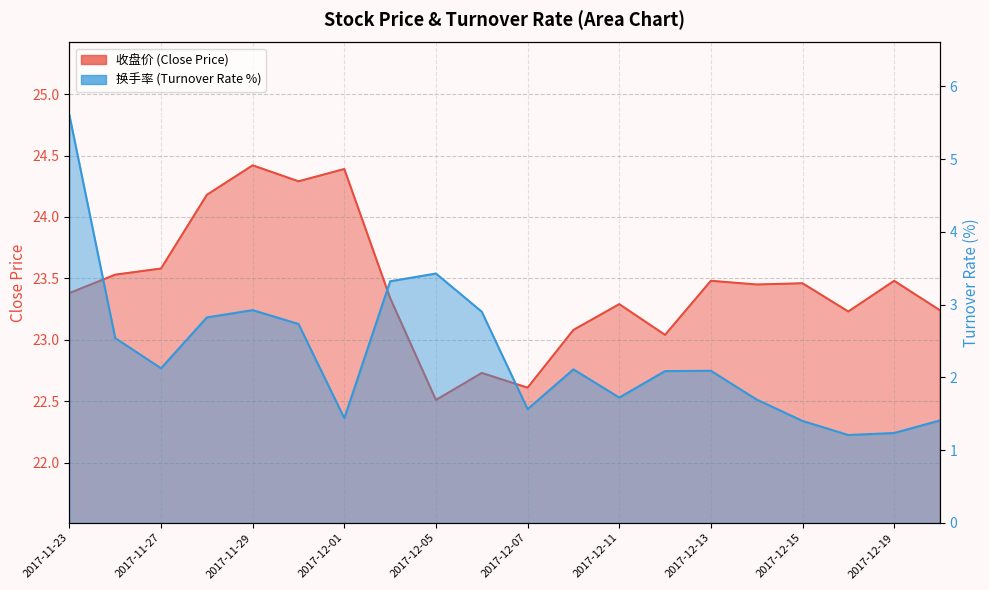

True or false: 换手率 and 收盘价 intersect in this chart.

False